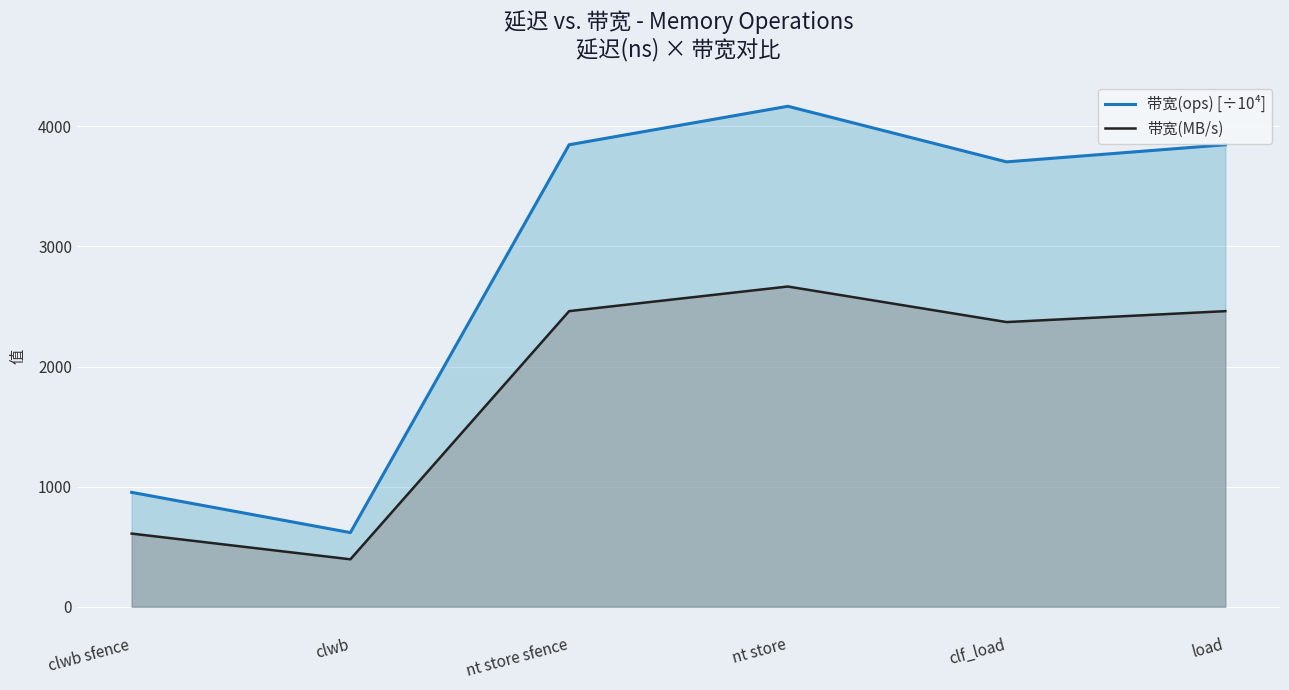

What is the label of the 2nd point from the right?

clf_load